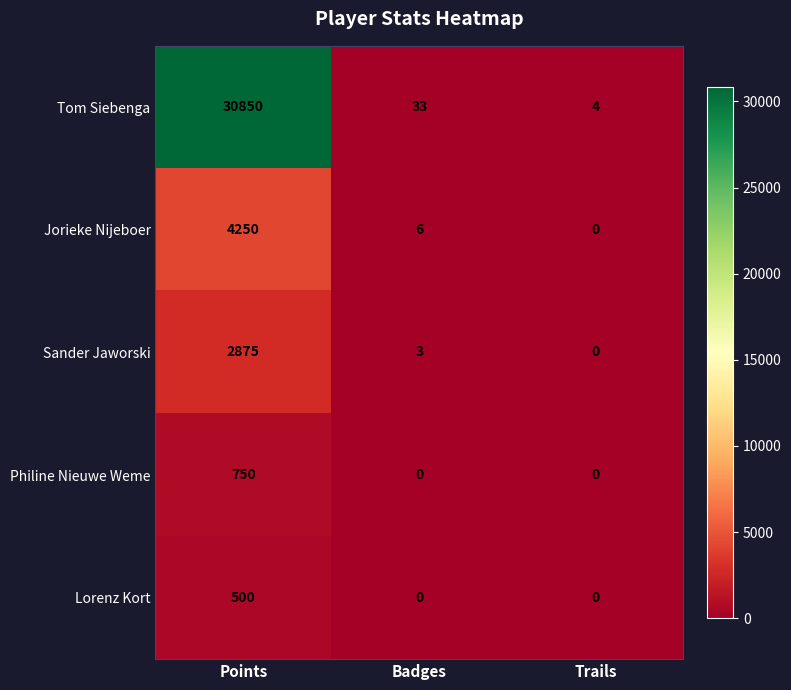

Reading right to left, transcribe all the data shown in this chart.

Tom Siebenga: Trails=4	Badges=33	Points=30850
Jorieke Nijeboer: Trails=0	Badges=6	Points=4250
Sander Jaworski: Trails=0	Badges=3	Points=2875
Philine Nieuwe Weme: Trails=0	Badges=0	Points=750
Lorenz Kort: Trails=0	Badges=0	Points=500